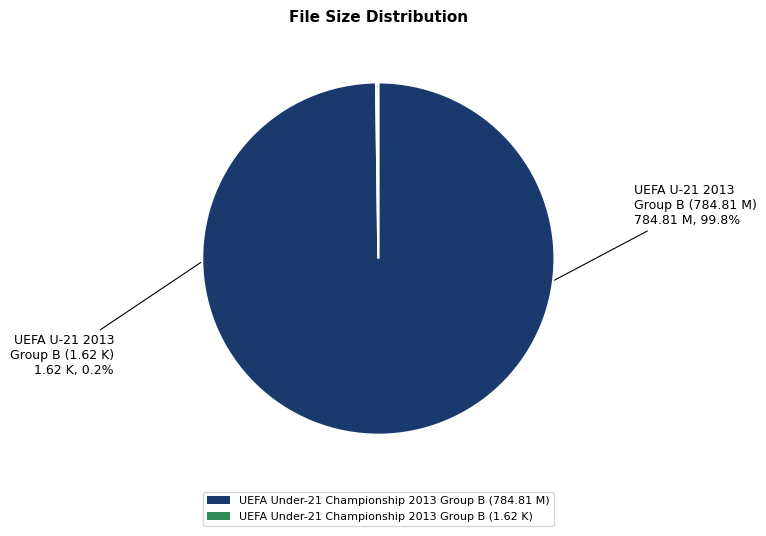

What is the majority slice?

UEFA Under-21 Championship 2013 Group B (784.81 M)